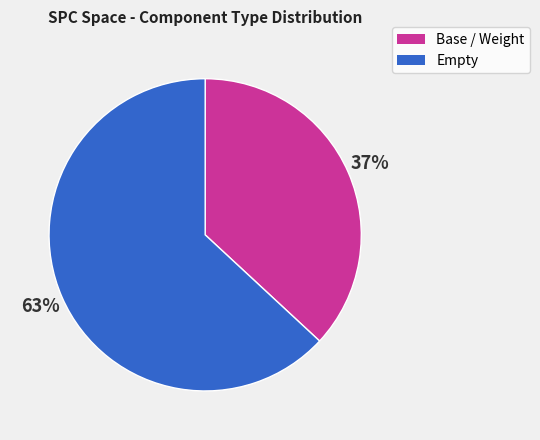

To the nearest percent, what is the average slice percentage?

50%